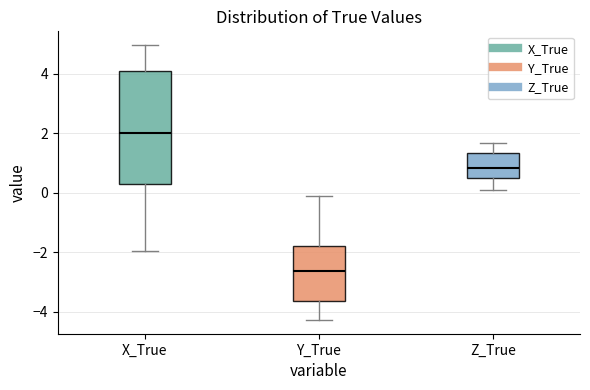

Which box's median line is the highest?

X_True